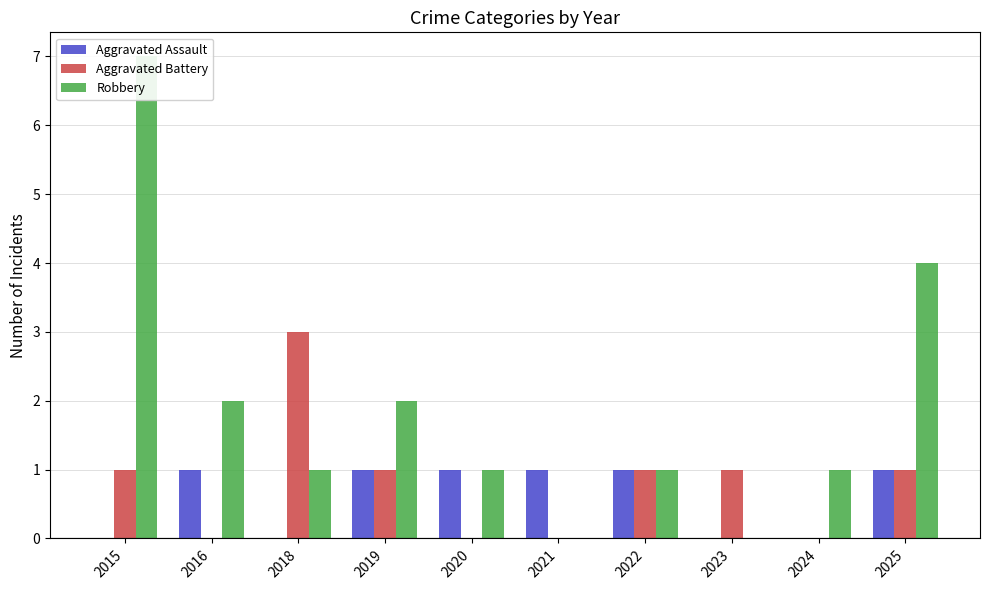

How many values in Robbery are above zero?

8